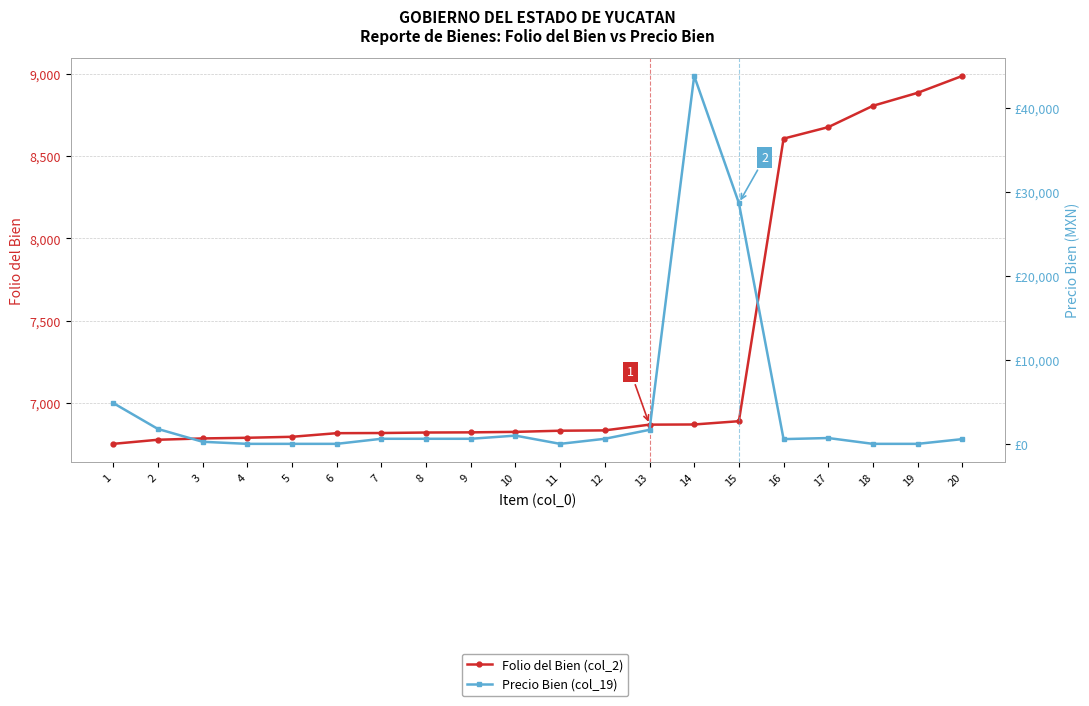

What value does the Folio del Bien (col_2) series have at 8?

6818.0